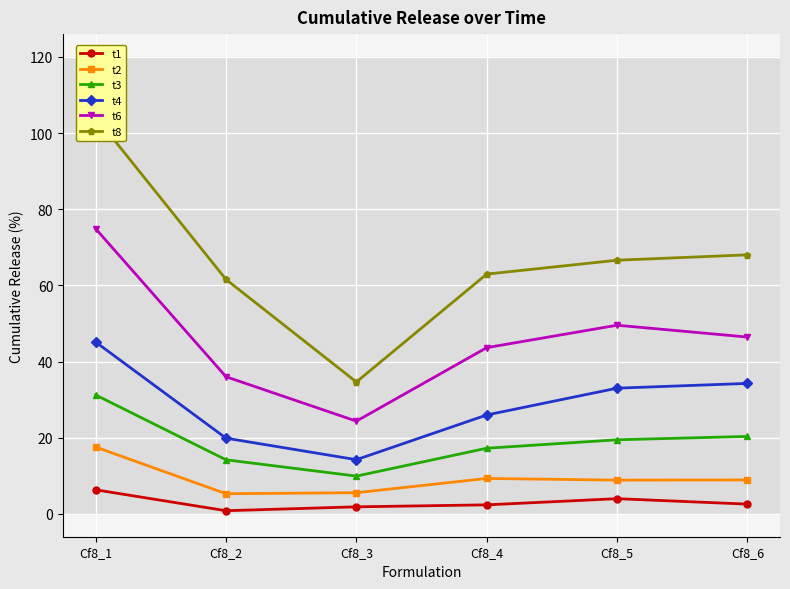

Reading right to left, extract all data points from this chart.

t1: 2.6	4.0	2.4	1.9	0.8	6.3
t2: 8.9	8.9	9.3	5.6	5.3	17.6
t3: 20.3	19.5	17.2	9.9	14.2	31.2
t4: 34.3	33.0	26.0	14.2	19.9	45.1
t6: 46.4	49.5	43.7	24.4	36.0	74.9
t8: 68.0	66.6	63.0	34.6	61.6	104.3